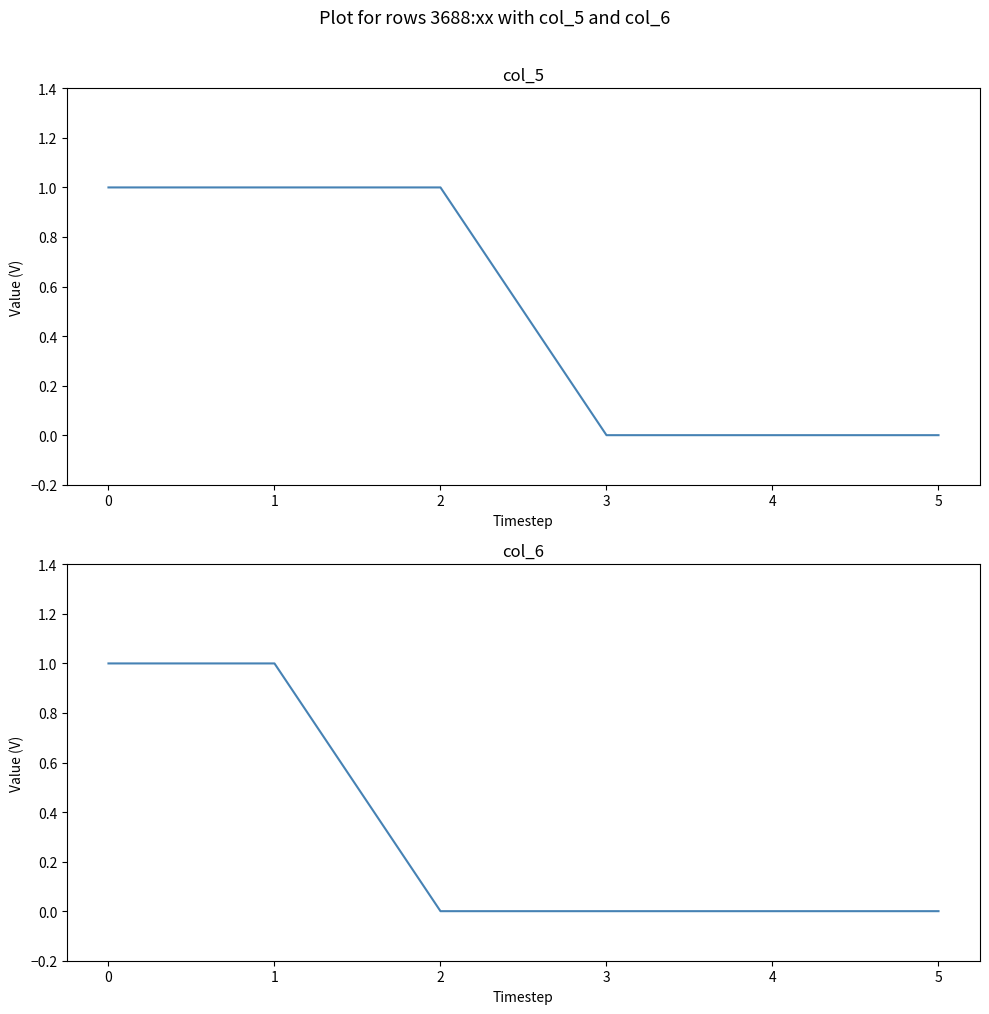

True or false: col_6 and col_5 cross at least once.

False